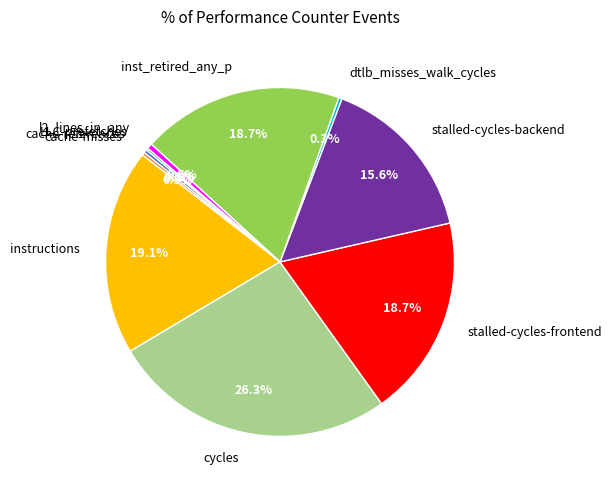

Does any single category account for the majority?

No